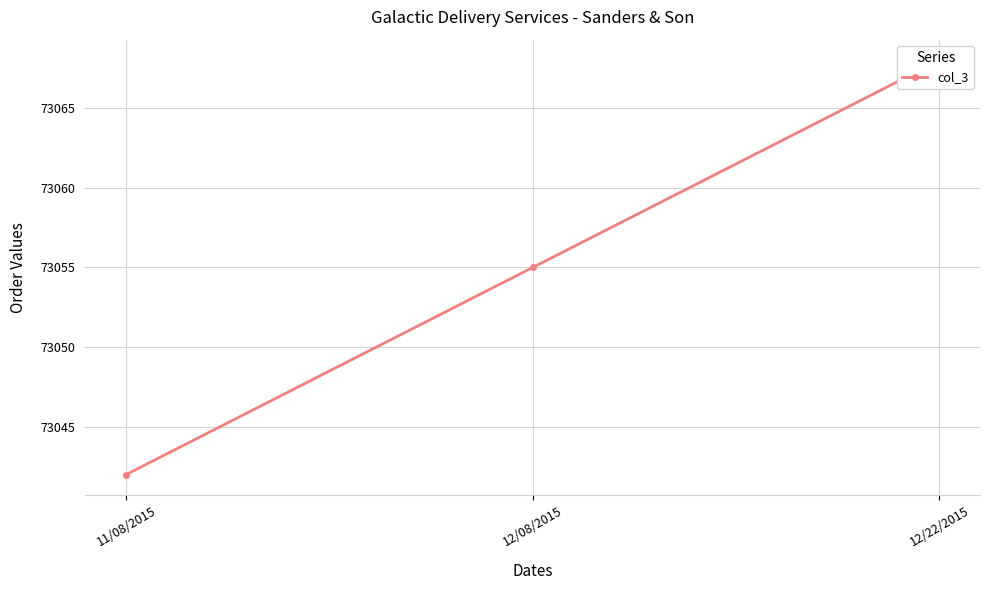

What is the smallest value displayed?

73042